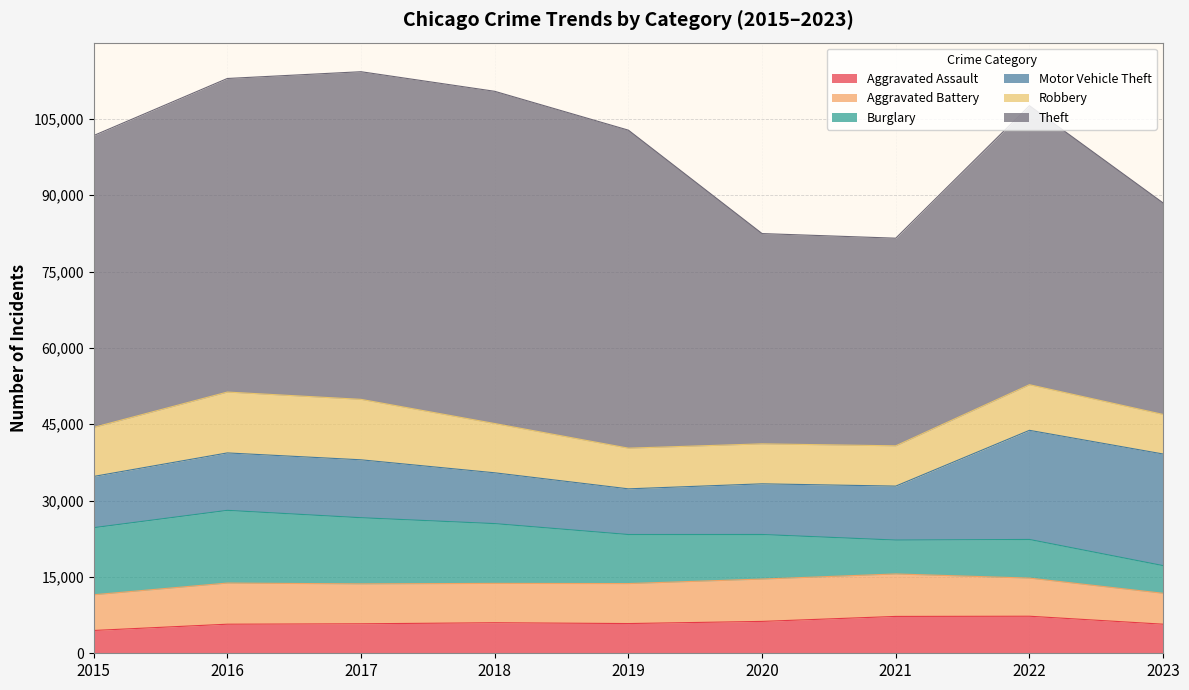

How many interior local peaks does the Aggravated Battery series have?

2